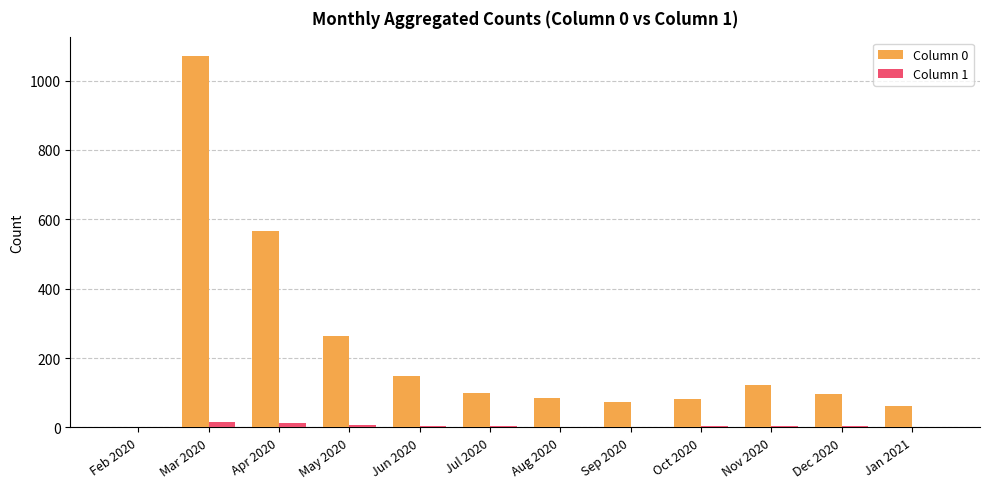

At which label is Column 0 closest to 536?

Apr 2020